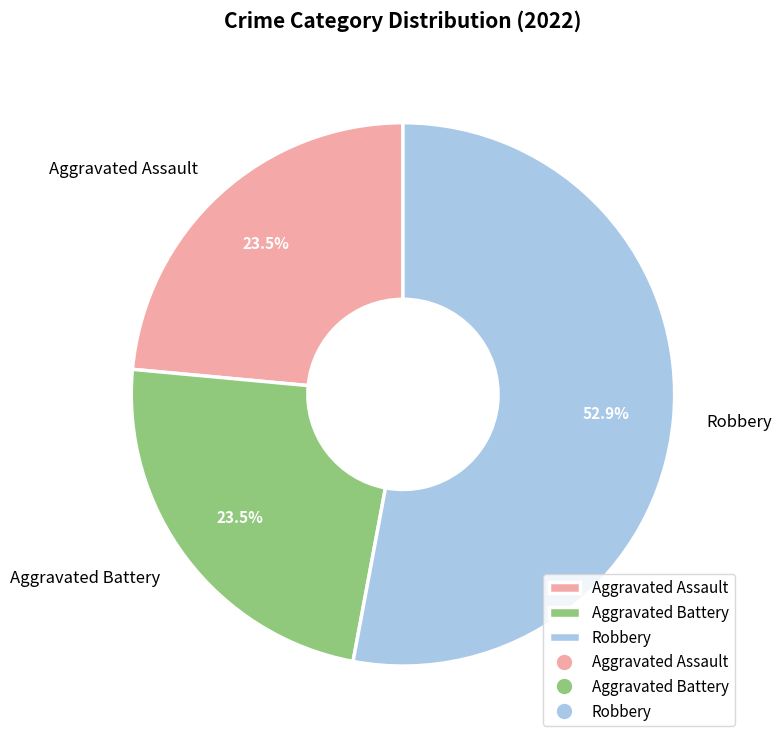

Count the number of slices in the pie.

3